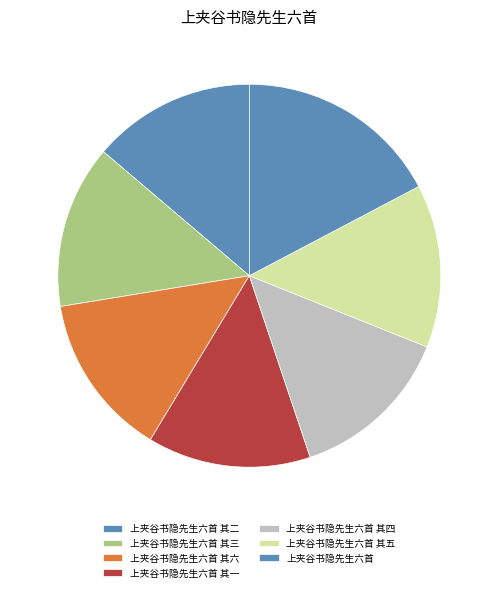

To the nearest percent, what is the difference between the largest and smallest slice percentages?

3%